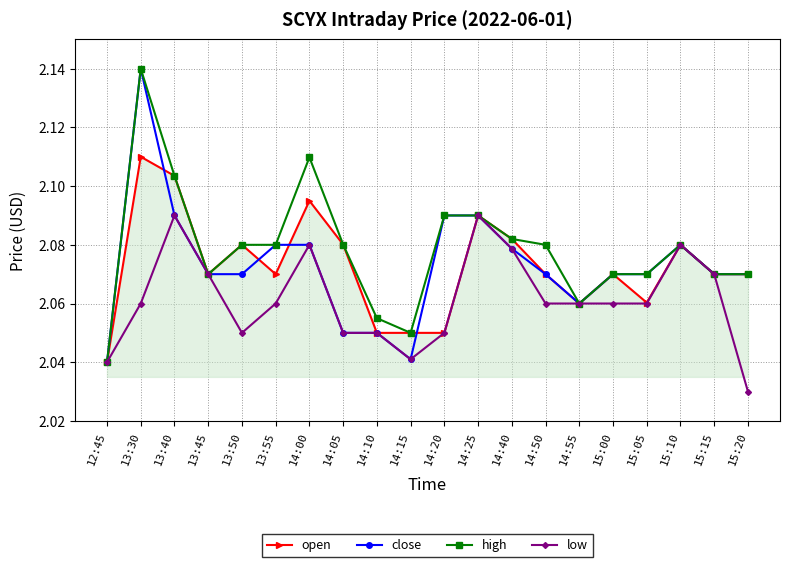

At which category is the sum across all series the highest?

13:30